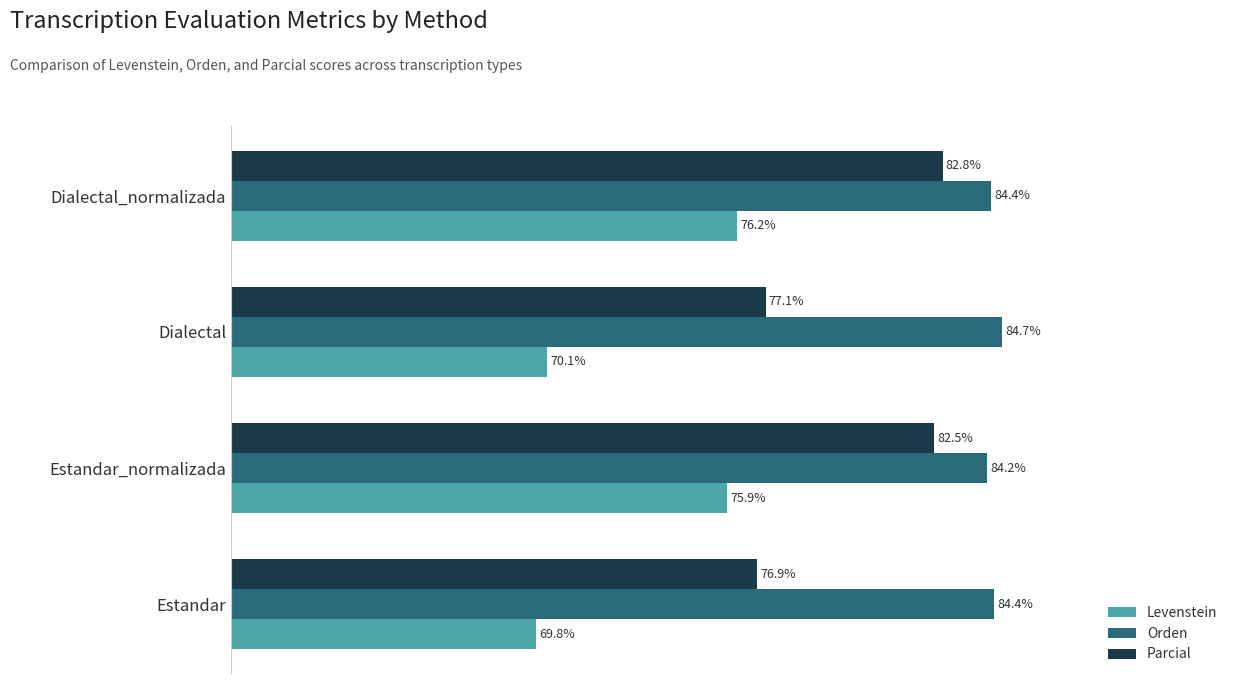

At which category is the sum across all series the highest?

Dialectal_normalizada